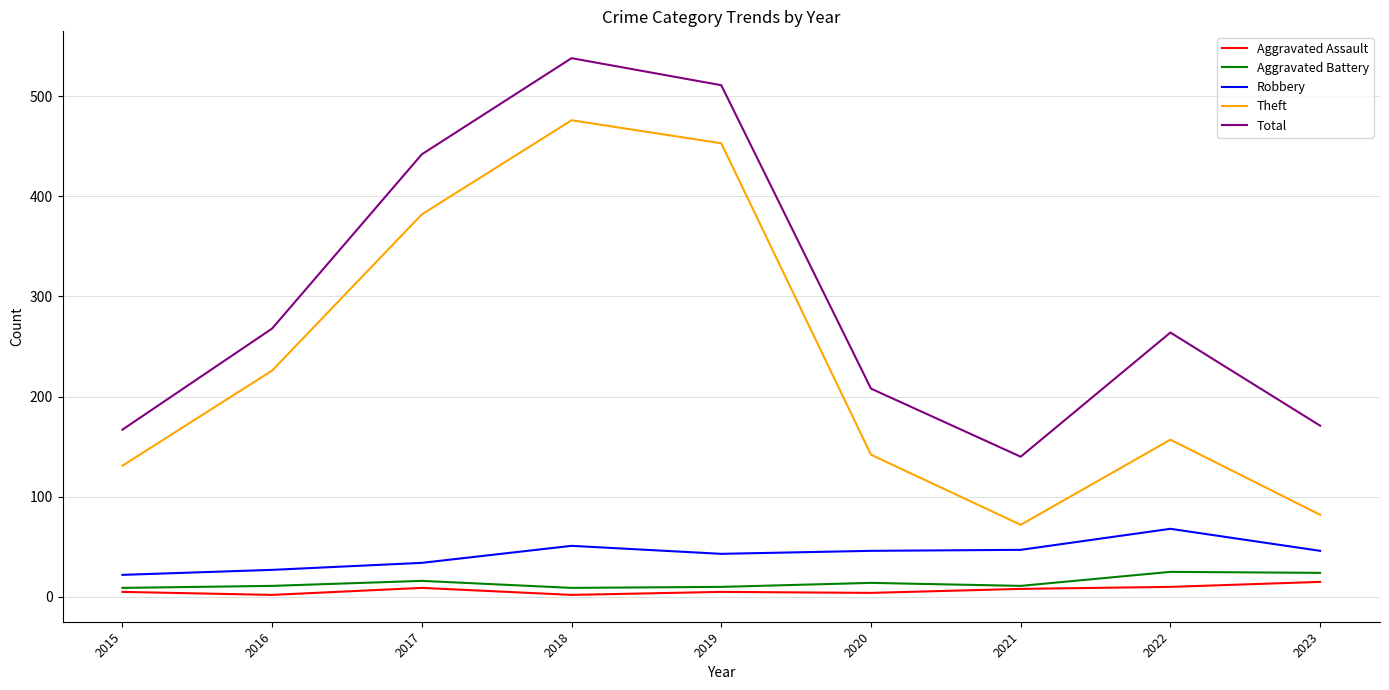

True or false: Robbery and Total cross at least once.

False